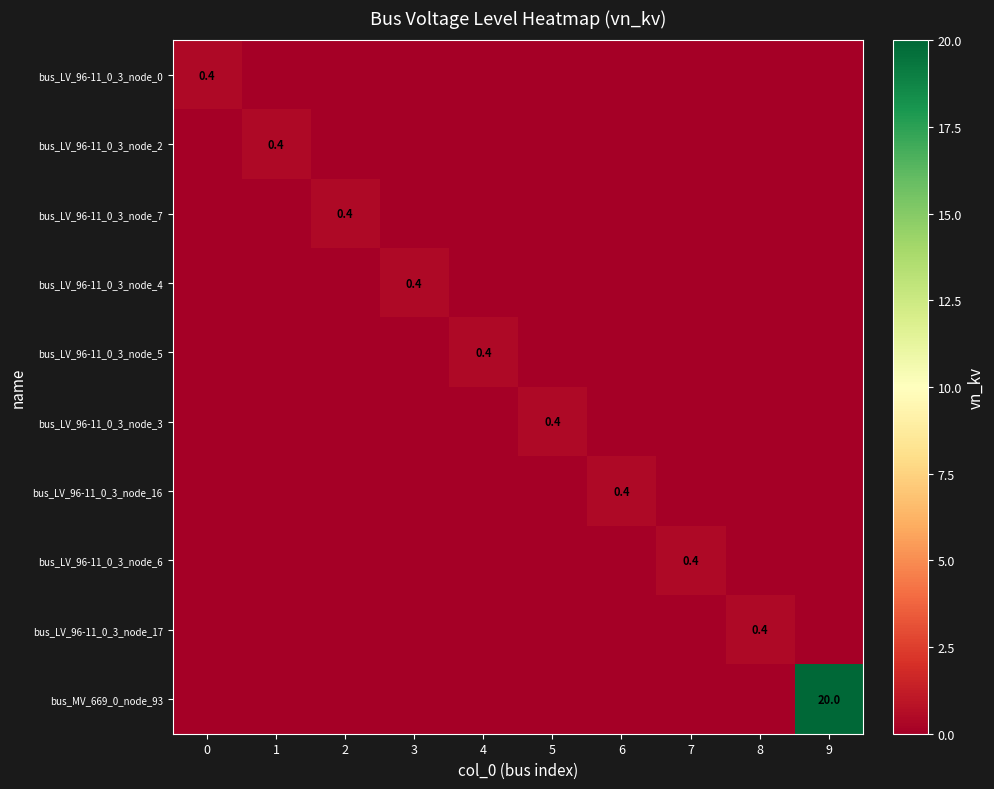

The bus_LV_96-11_0_3_node_2 series shows 0.4 at 1. True or false?

True